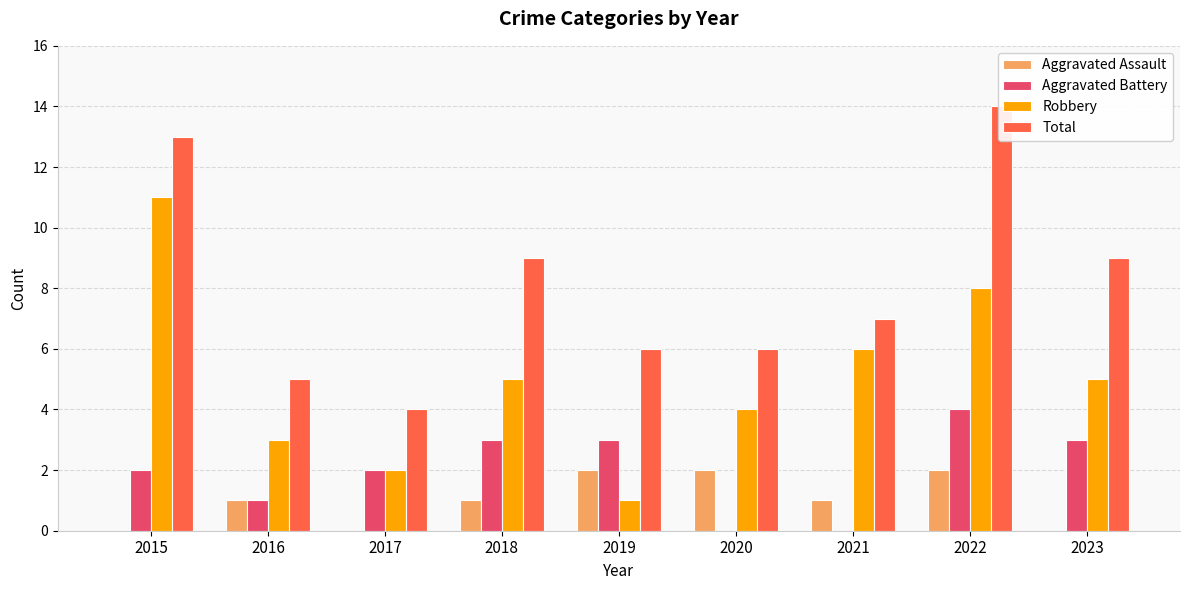

Count the Robbery values in the range 3 to 6.

5